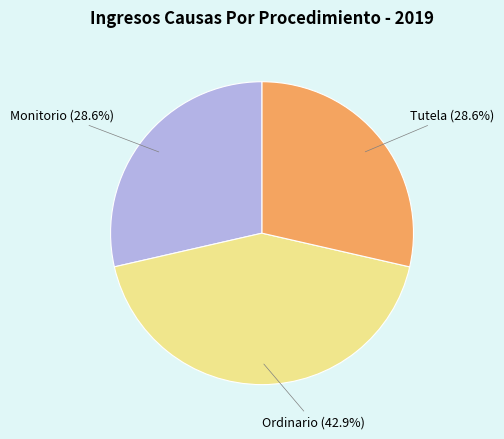

What percentage is NOT represented by Tutela?

71.4%